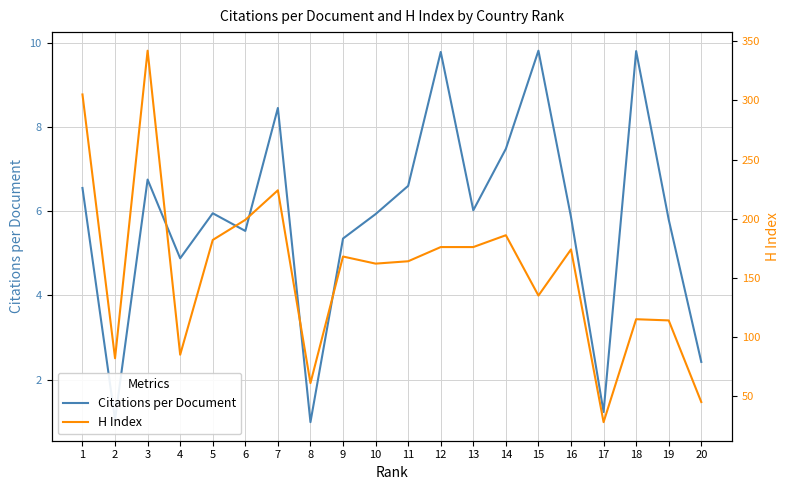

True or false: Citations per Document and H Index cross at least once.

False